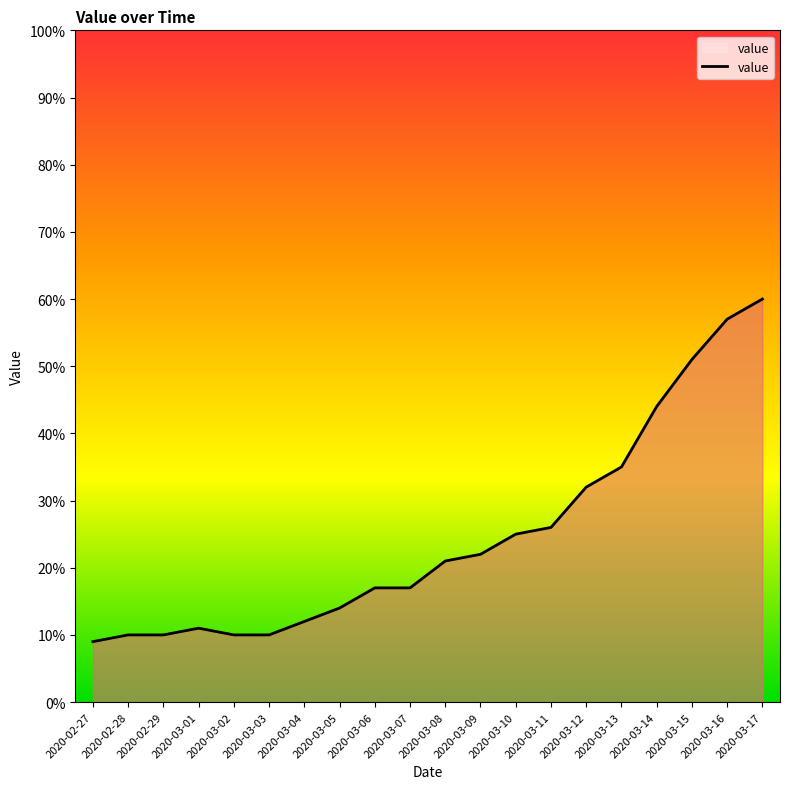

At which category does the chart reach its peak across all series?

2020-03-17